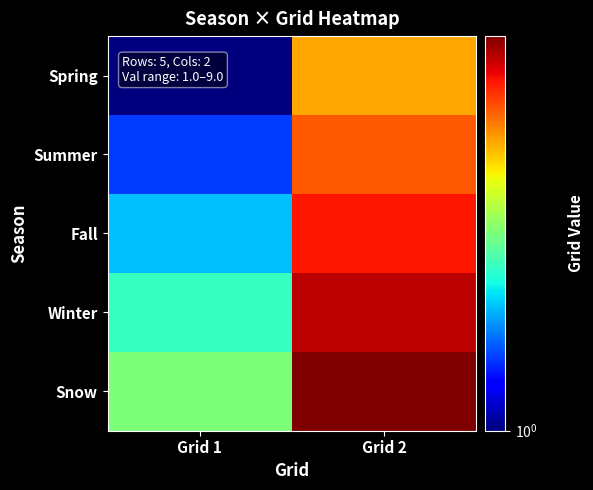

Reading right to left, transcribe all the data shown in this chart.

Spring: Grid 2=5.0	Grid 1=1.0
Summer: Grid 2=6.0	Grid 1=1.5
Fall: Grid 2=7.0	Grid 1=2.0
Winter: Grid 2=8.0	Grid 1=2.5
Snow: Grid 2=9.0	Grid 1=3.0